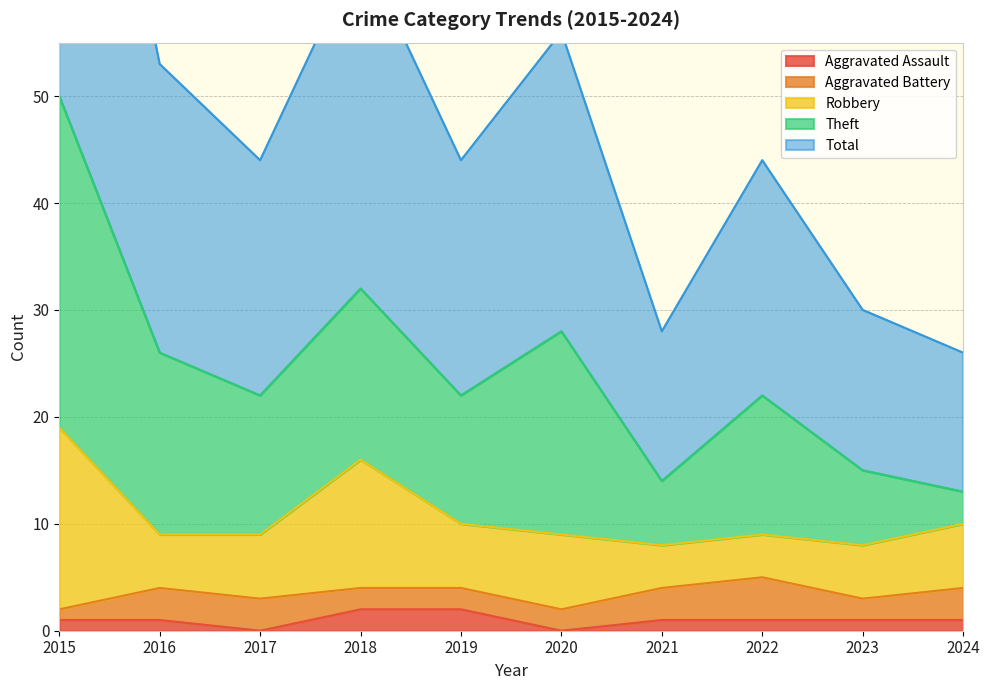

Reading right to left, what are all the values shown in this chart?

Aggravated Assault: 1	1	1	1	0	2	2	0	1	1
Aggravated Battery: 3	2	4	3	2	2	2	3	3	1
Robbery: 6	5	4	4	7	6	12	6	5	17
Theft: 3	7	13	6	19	12	16	13	17	31
Total: 13	15	22	14	28	22	32	22	27	50